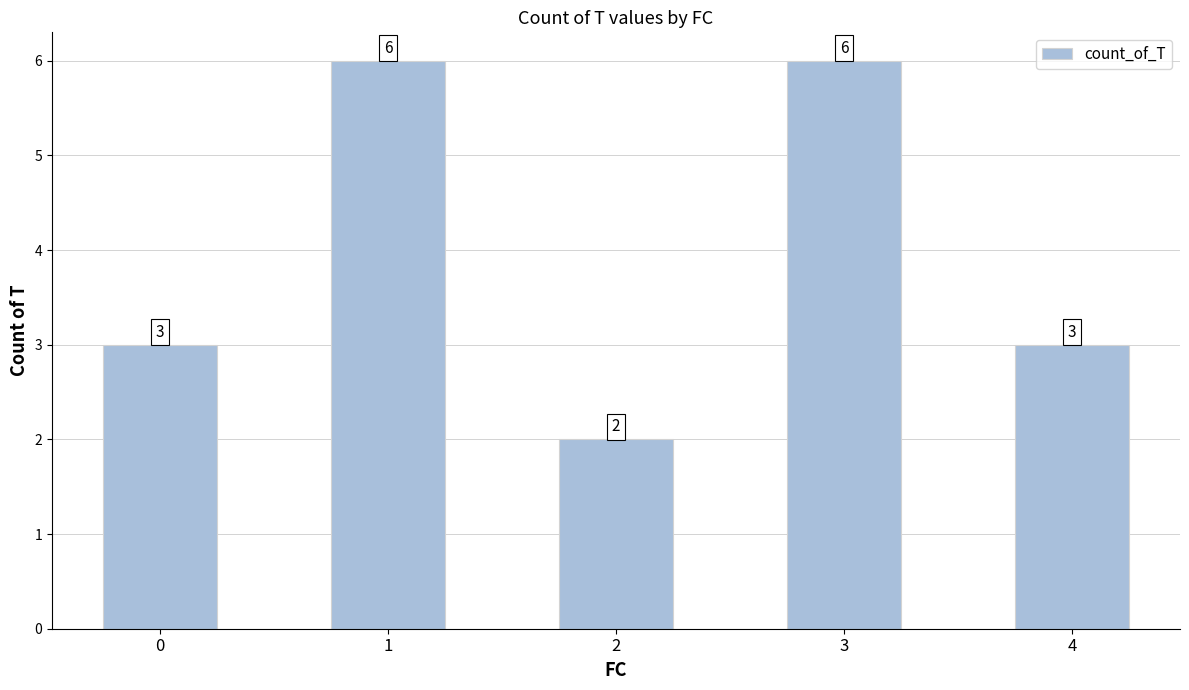

The value at 3 is 6. True or false?

True